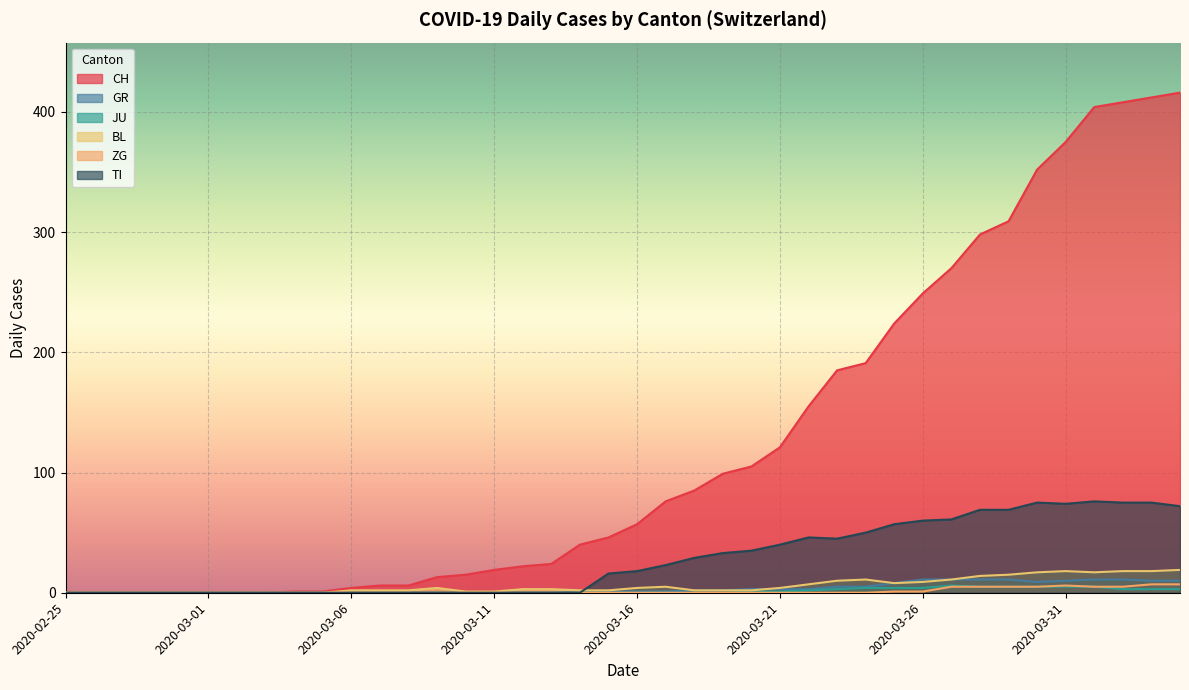

List the labels in order of ZG value, smallest first.

2020-02-25, 2020-02-26, 2020-02-27, 2020-02-28, 2020-02-29, 2020-03-01, 2020-03-02, 2020-03-03, 2020-03-04, 2020-03-05, 2020-03-06, 2020-03-07, 2020-03-08, 2020-03-09, 2020-03-10, 2020-03-11, 2020-03-12, 2020-03-13, 2020-03-14, 2020-03-15, 2020-03-16, 2020-03-17, 2020-03-18, 2020-03-19, 2020-03-20, 2020-03-21, 2020-03-22, 2020-03-23, 2020-03-24, 2020-03-25, 2020-03-26, 2020-03-27, 2020-03-28, 2020-03-29, 2020-03-30, 2020-04-01, 2020-04-02, 2020-03-31, 2020-04-03, 2020-04-04